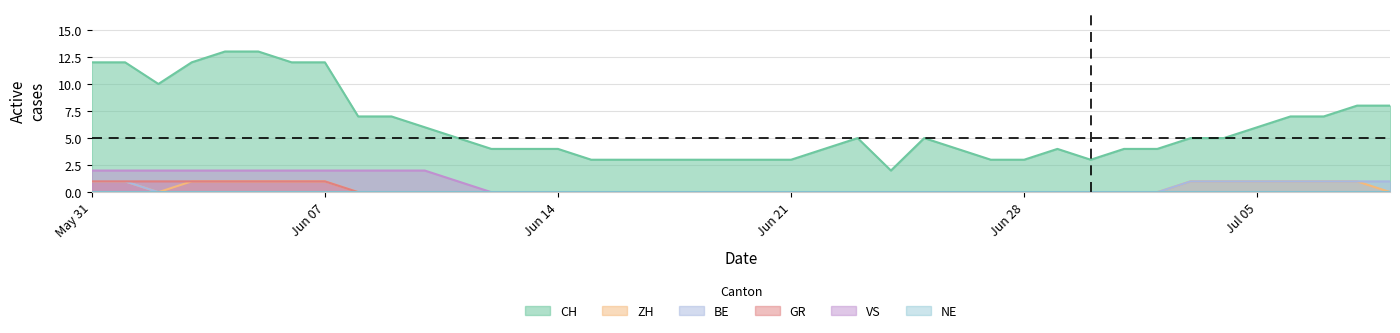

True or false: CH has a value of 17 at Jun 07.

False